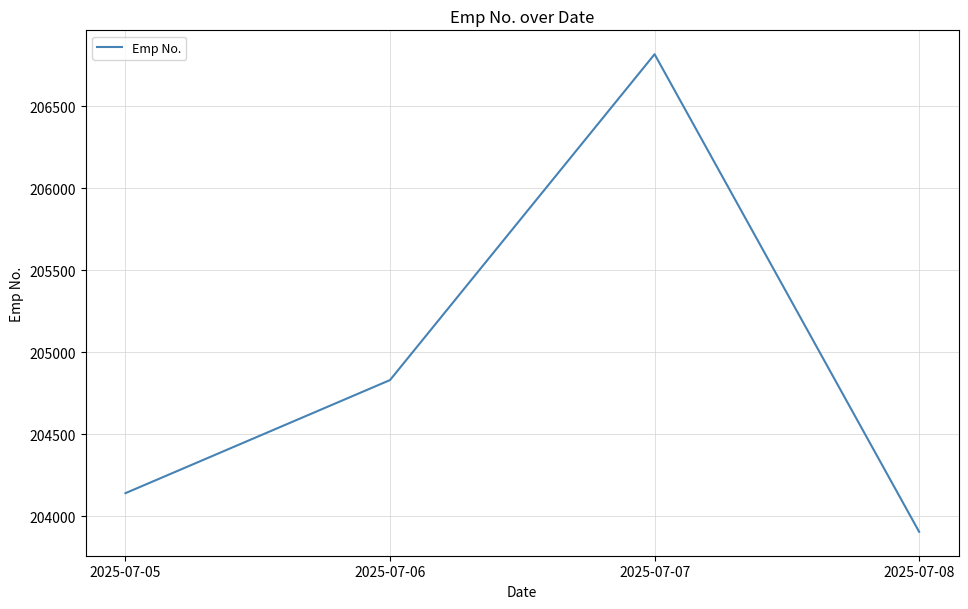

Reading left to right, extract all data points from this chart.

204140	204830	206818	203904